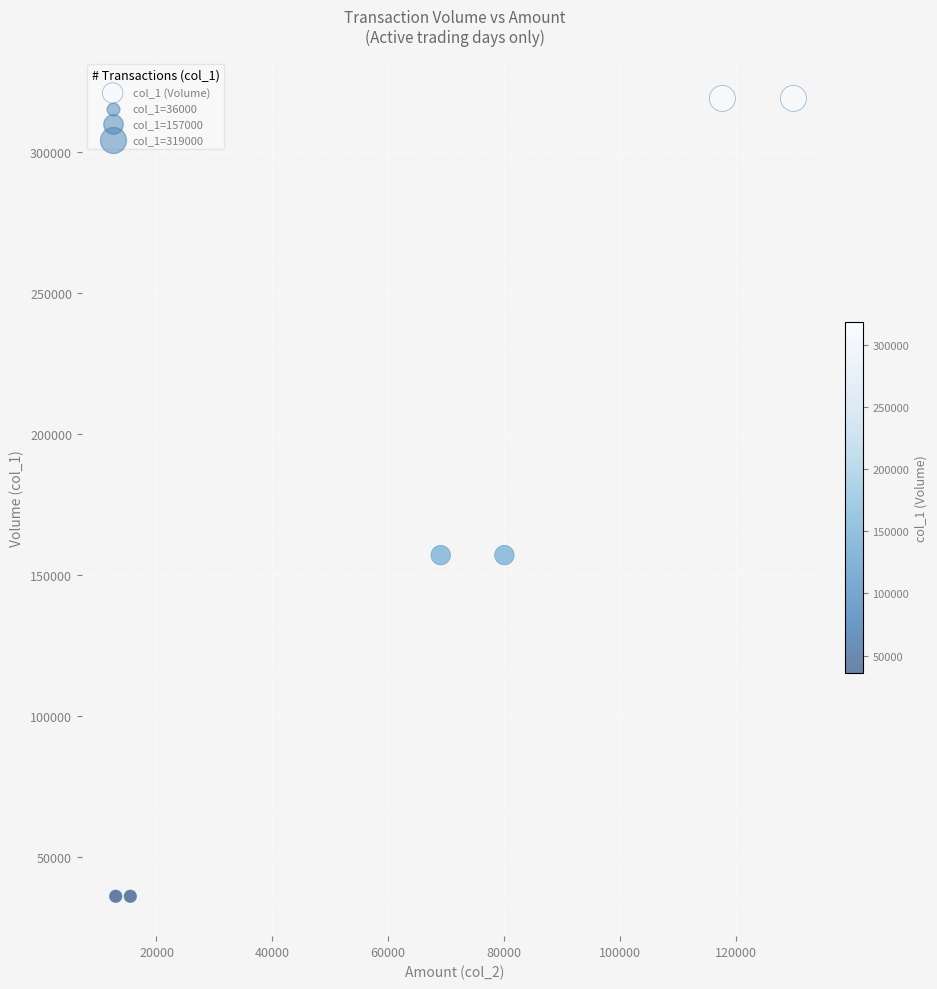

What is the range of X values (max minus min)?

117020